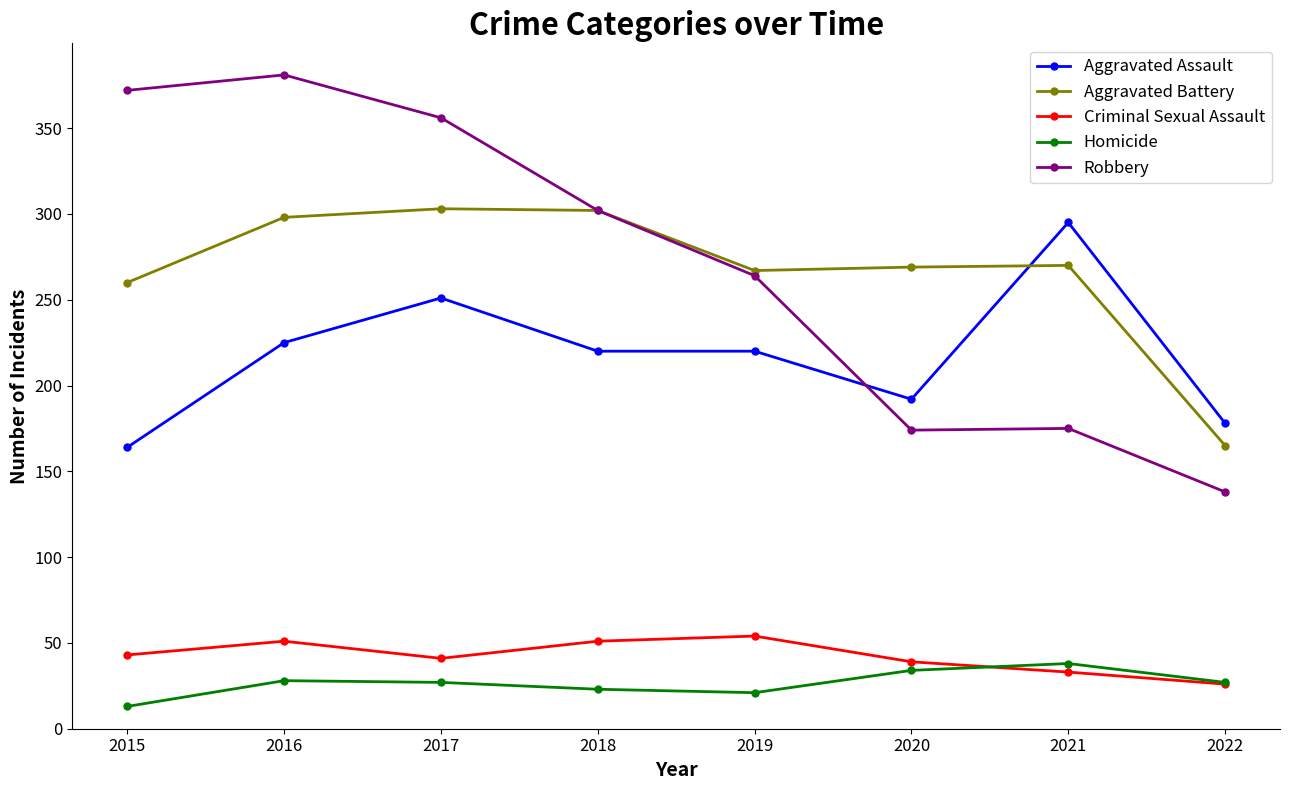

Which category has the lowest value in the Criminal Sexual Assault series?

2022